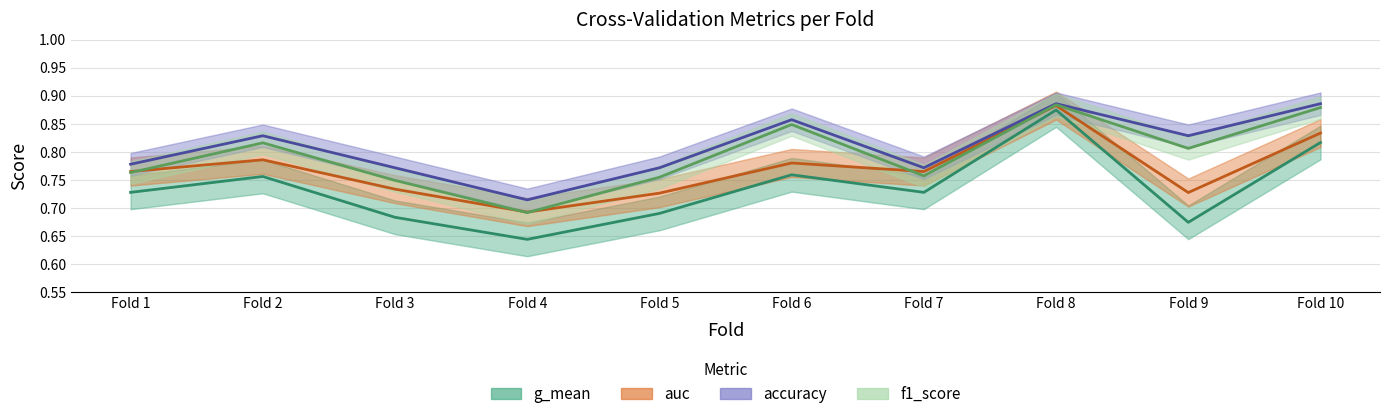

At how many categories does at least one series exceed 0?

10